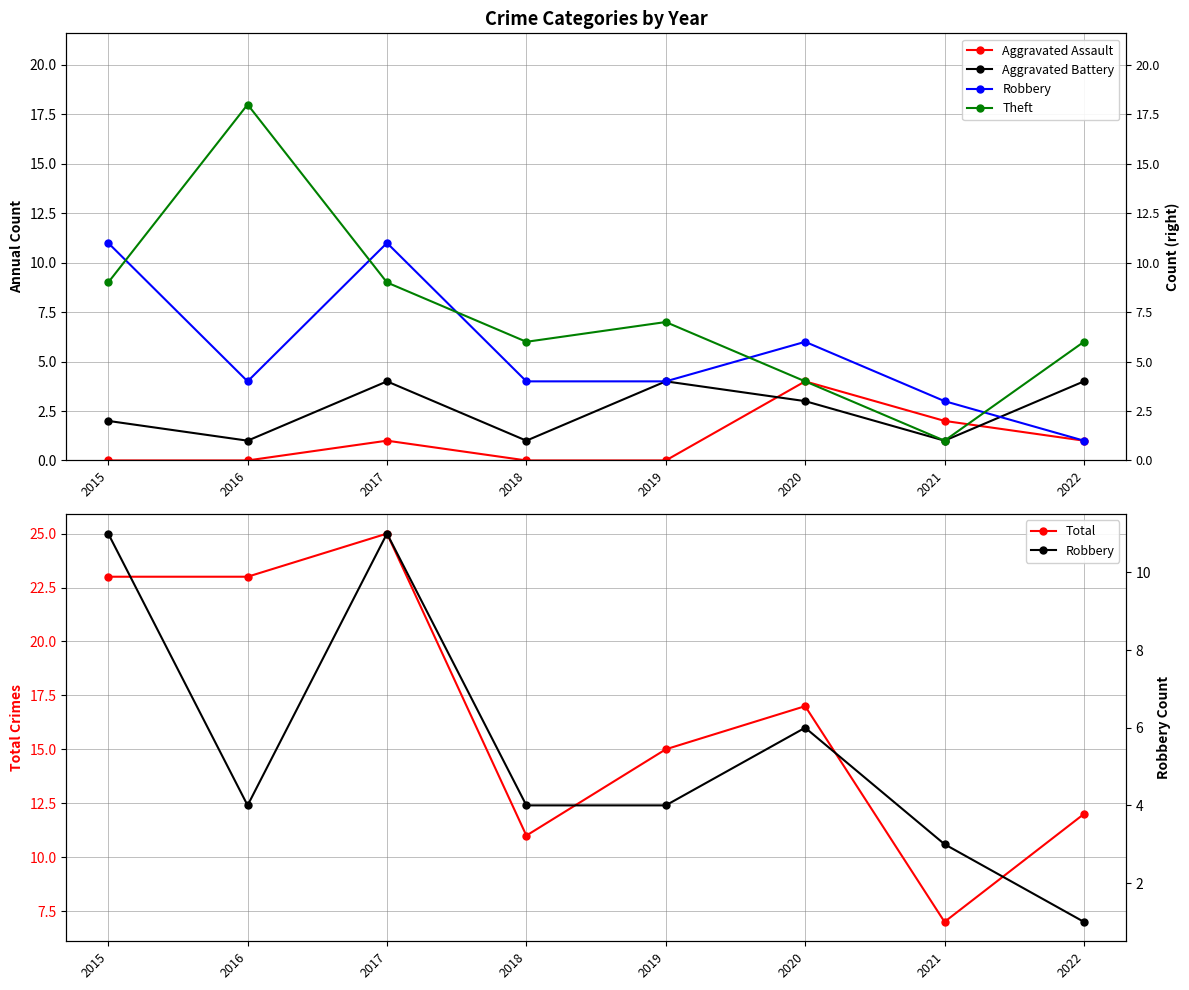

How many data points in Theft are above 7?

3